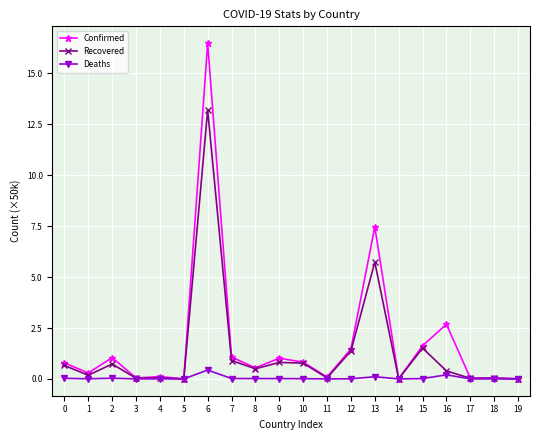

Which series changed the most between 10 and 19?

Confirmed